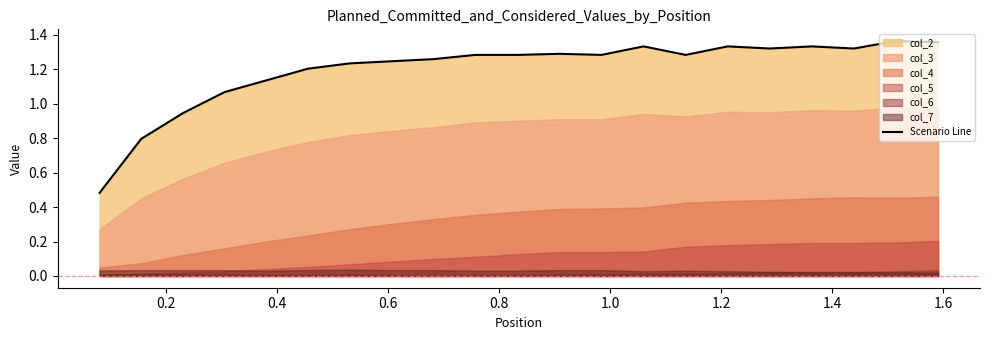

How many lines are shown in the chart?

1